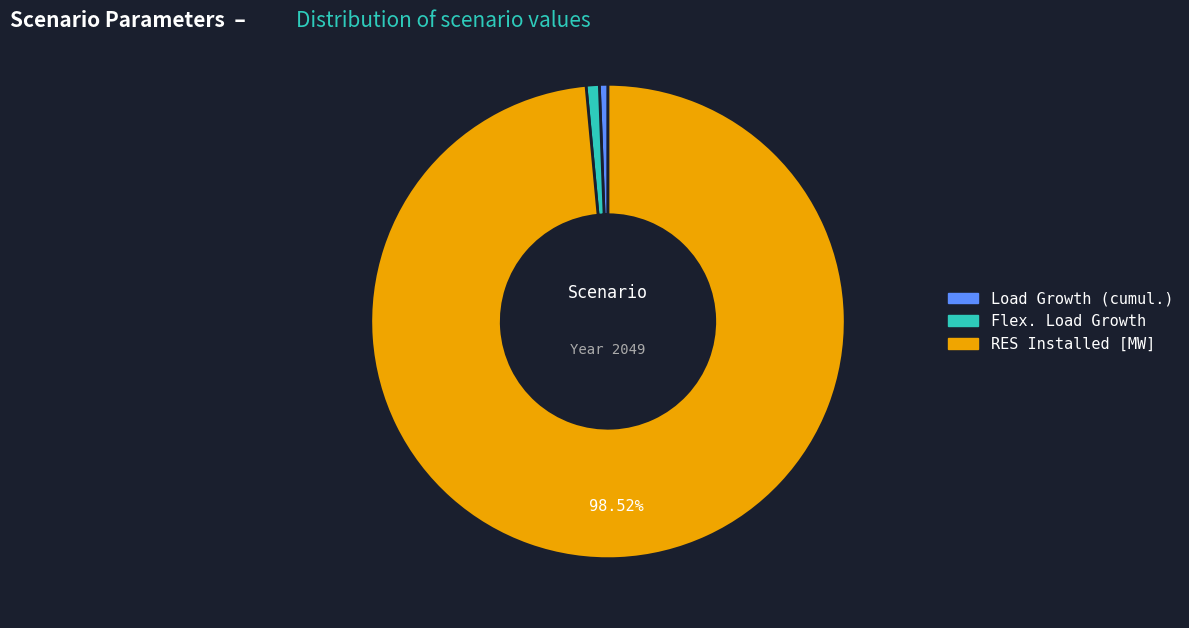

Is there a majority slice in this chart?

Yes